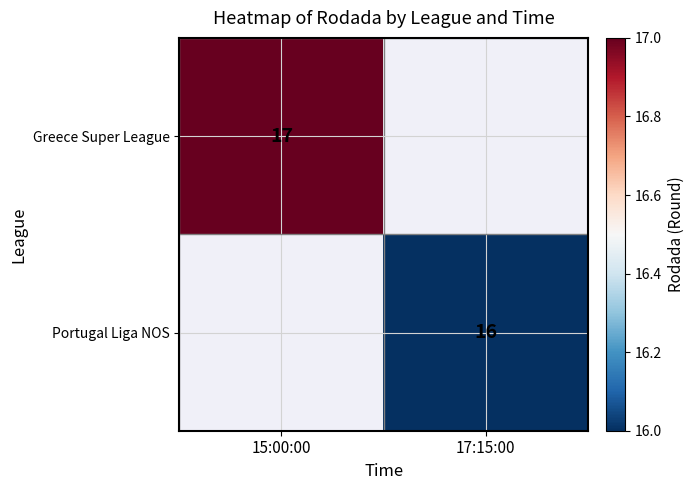

The value of Portugal Liga NOS at 17:15:00 is 16. True or false?

True